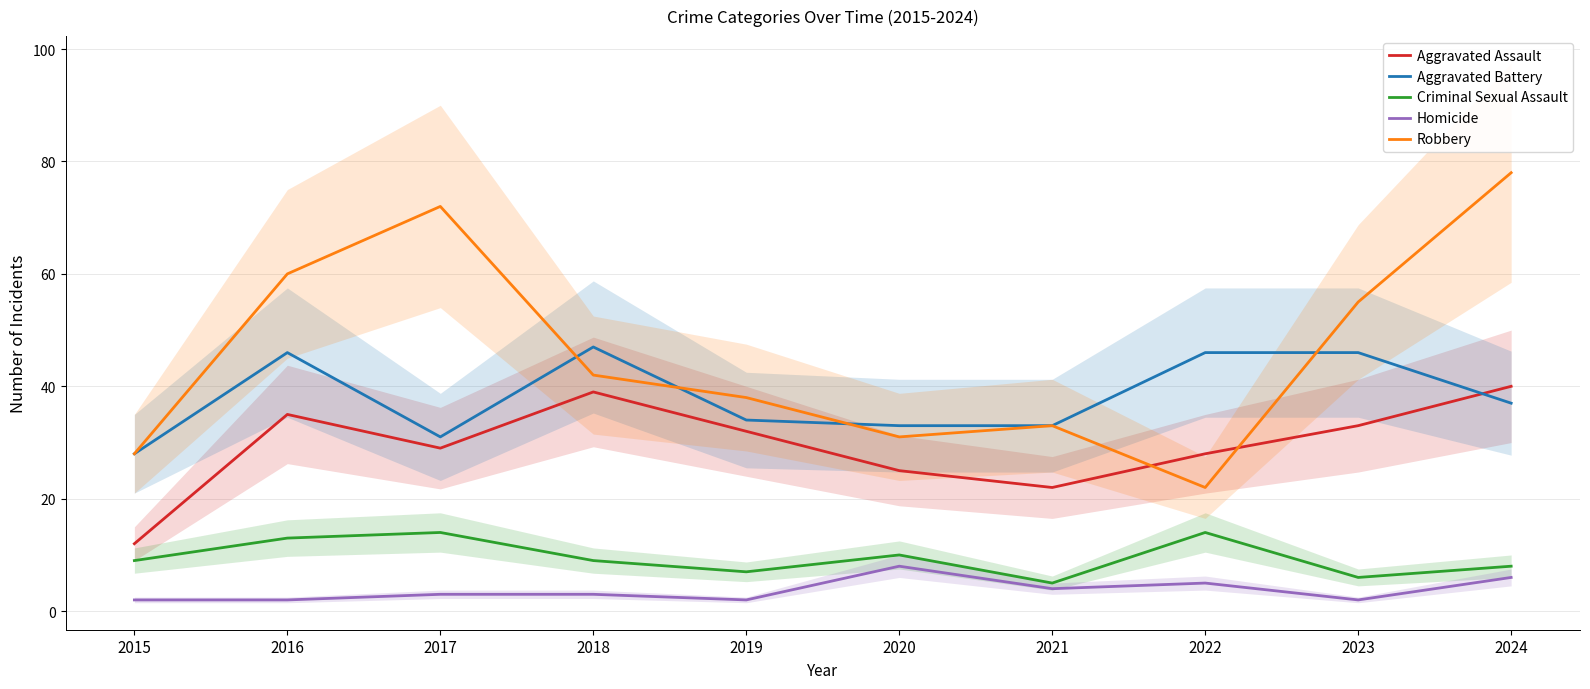

At which category does Robbery reach its first local peak?

2017